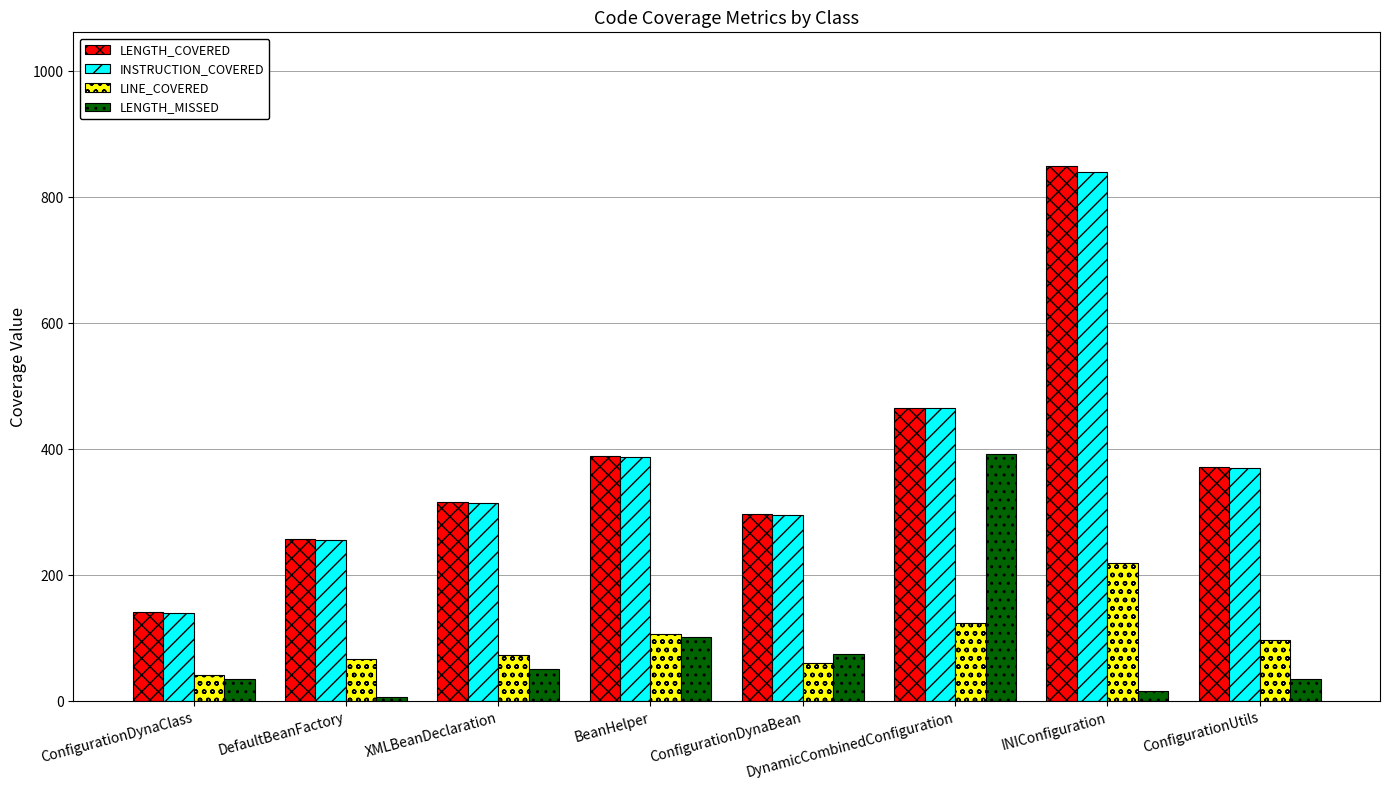

What is the minimum value for INSTRUCTION_COVERED?

140.0